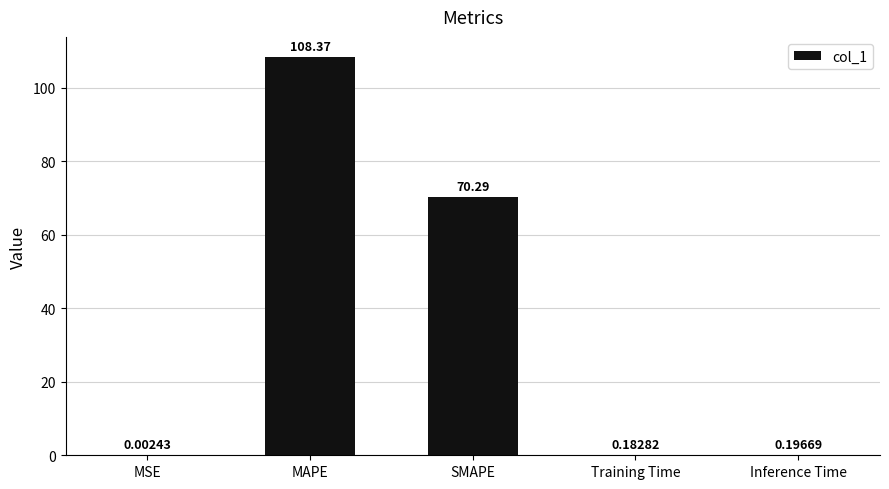

What is the sum of all values?

179.0